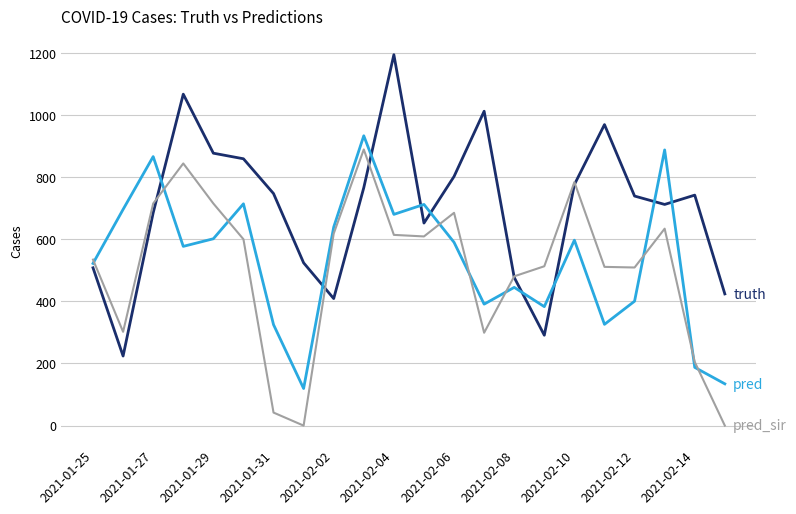

What is the maximum value shown in the chart?

1194.0